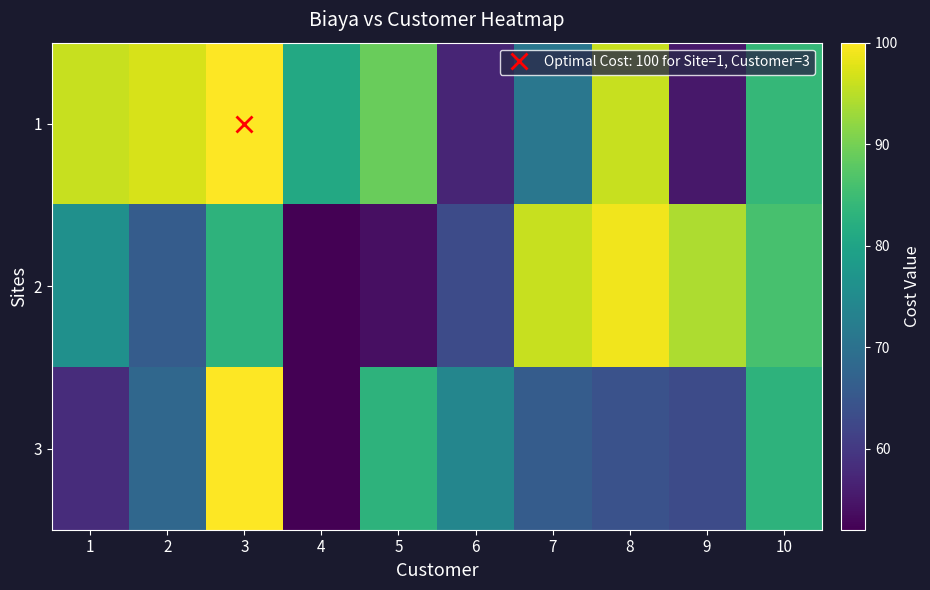

What is the difference between the highest and lowest values at 7?

30